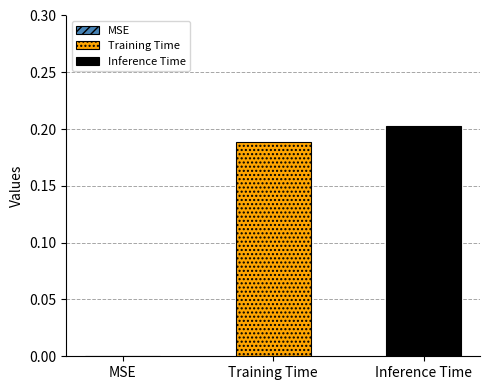

List the series in order of their peak value, highest first.

Inference Time, Training Time